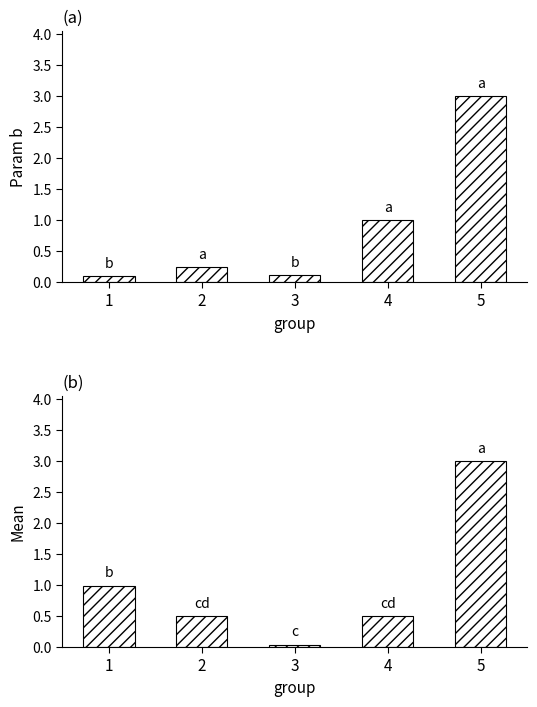

The Mean series shows 0.3 at 4. True or false?

False